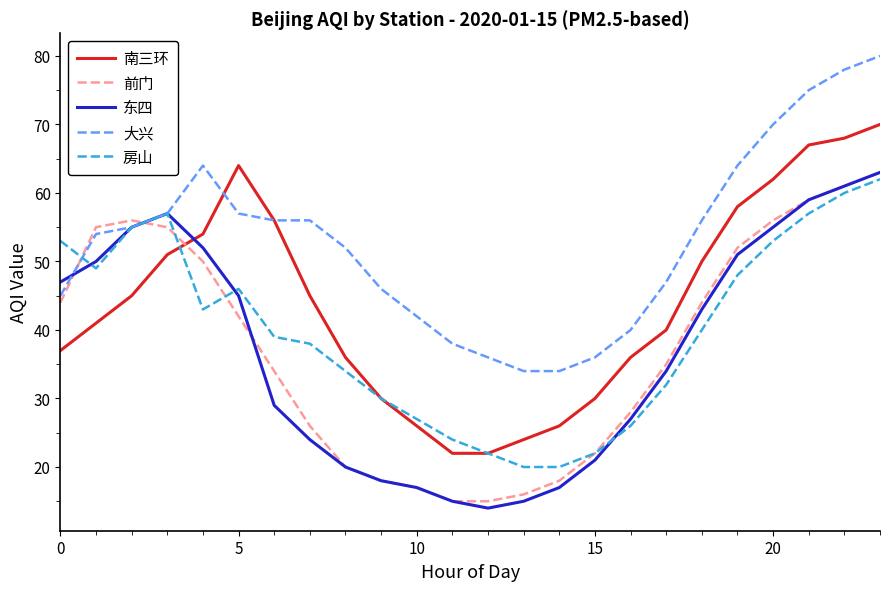

Is this an area chart (filled region under the line)?

No